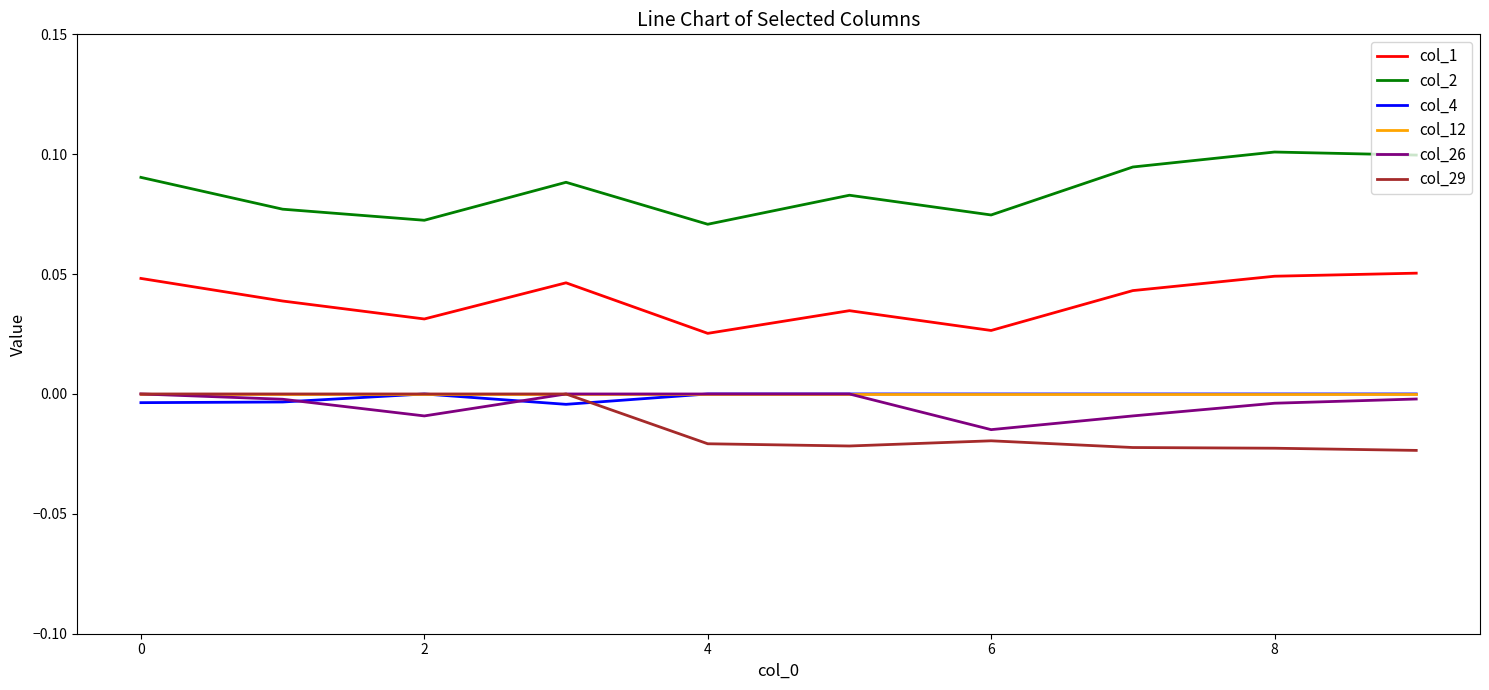

Which series has the largest total across all categories?

col_2